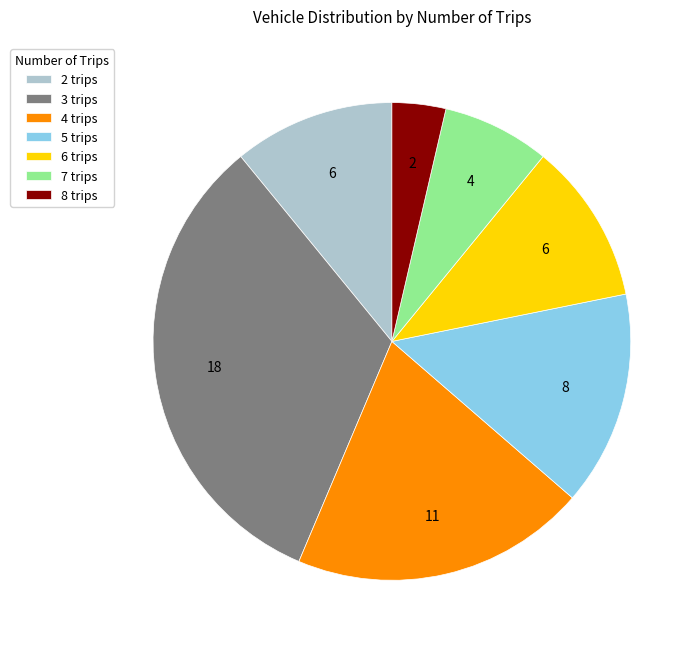

Does any single category account for the majority?

No